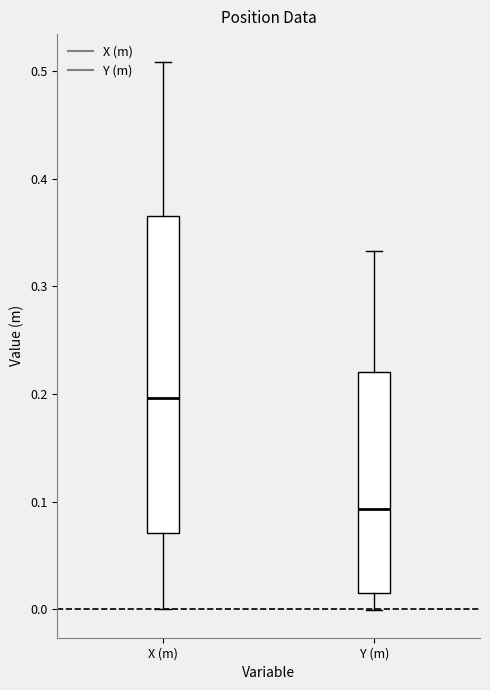

Where is the lower edge of the box for X (m) on the y-axis? The values are not printed on the chart, so give them approximately, as read against the axis.

0.07